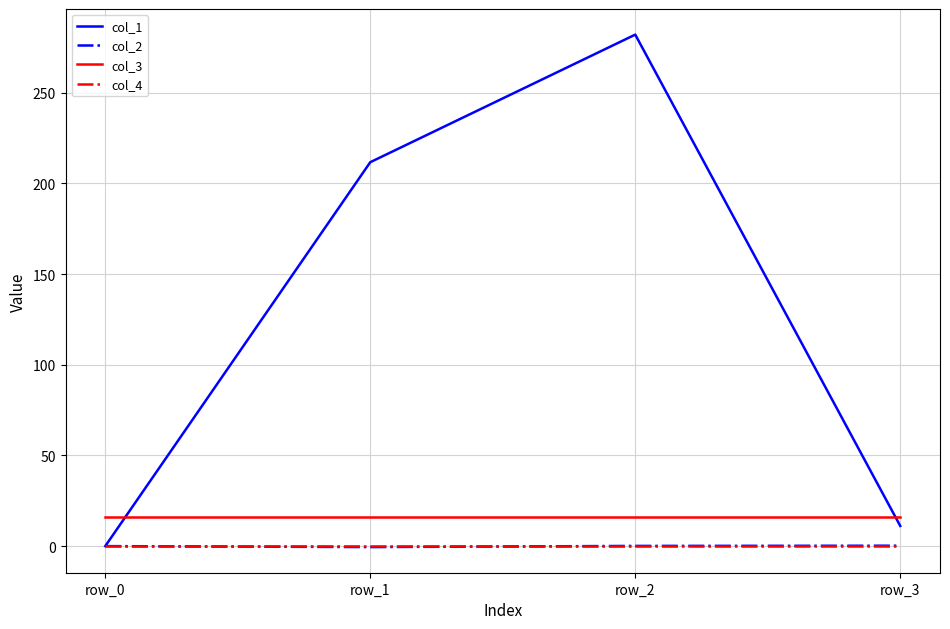

What is the maximum value shown in the chart?

282.0